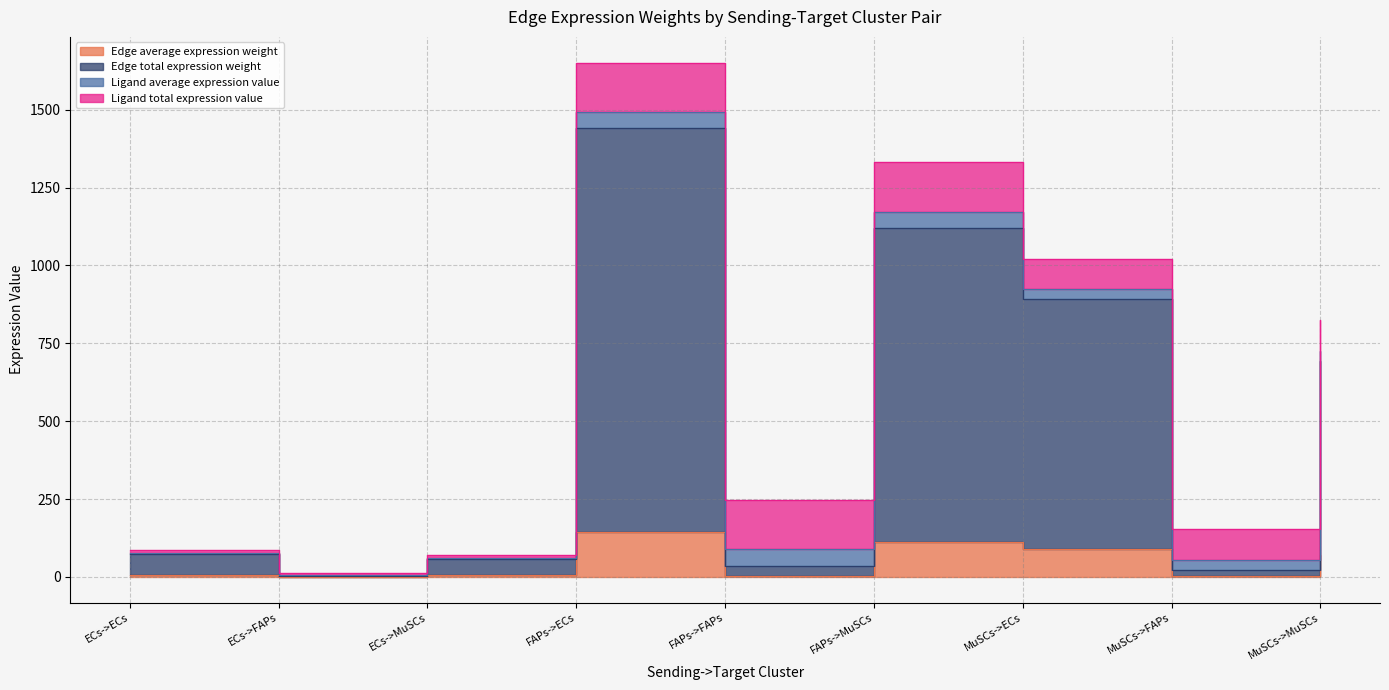

Where is Edge total expression weight nearest to the value 721?

MuSCs->MuSCs